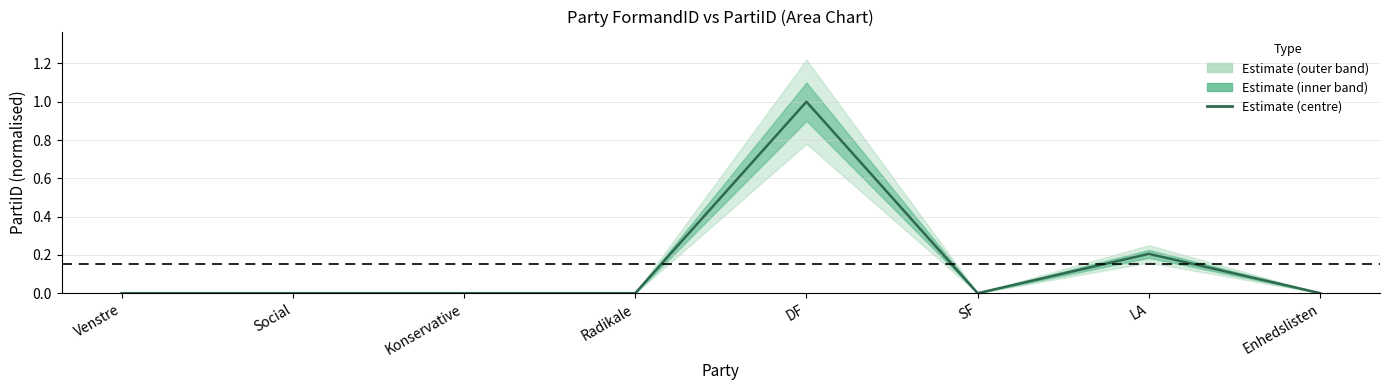

What position from the left is LA?

7